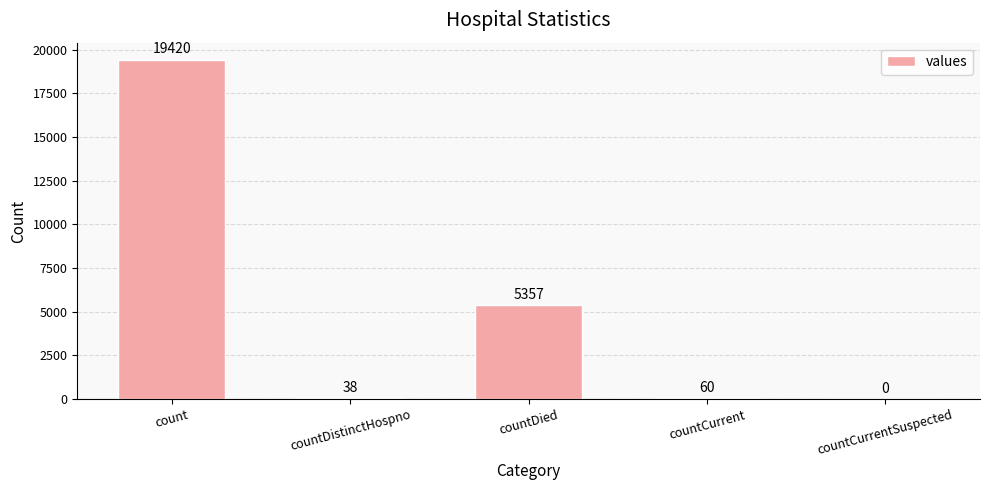

How many positive values are there?

4